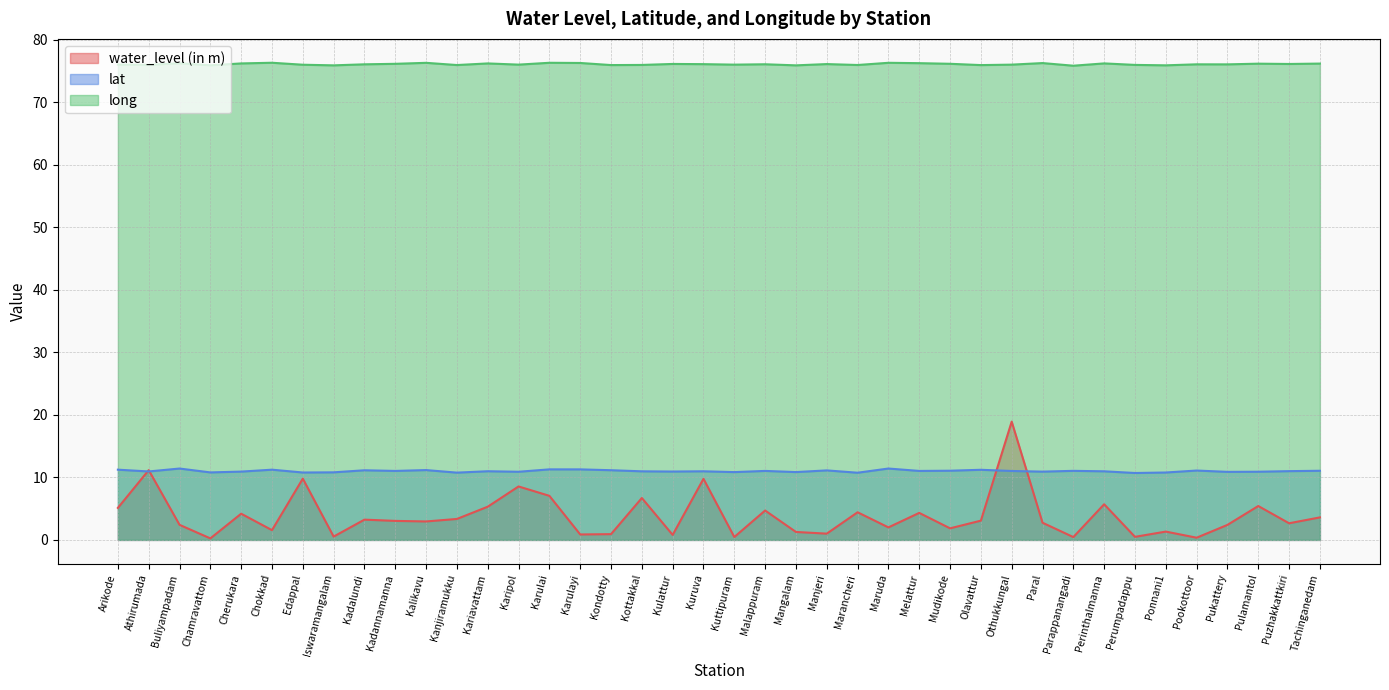

True or false: long and water_level (in m) intersect in this chart.

False